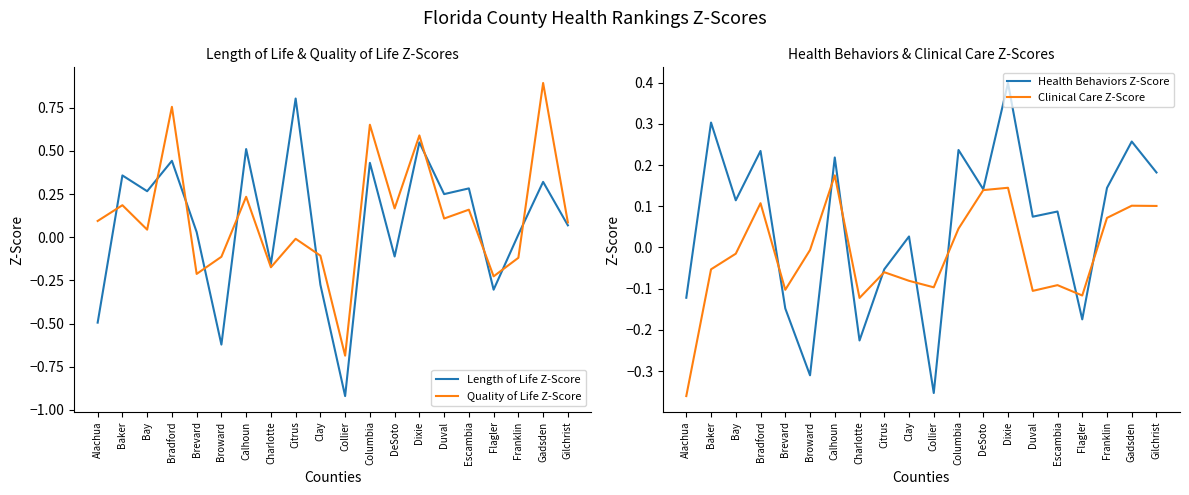

What is the difference between the maximum and second lowest values in the Clinical Care Z-Score series?

0.3